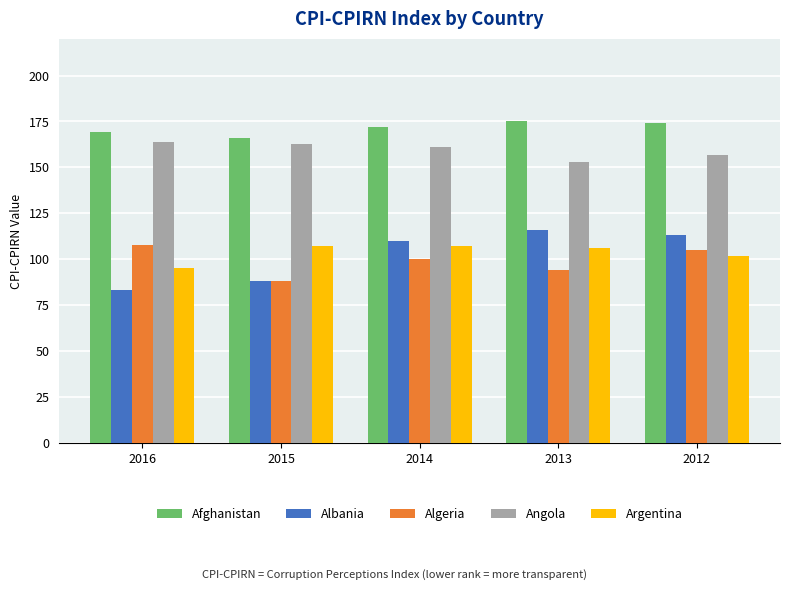

What is the spread (max minus min) of values at 2015?

78